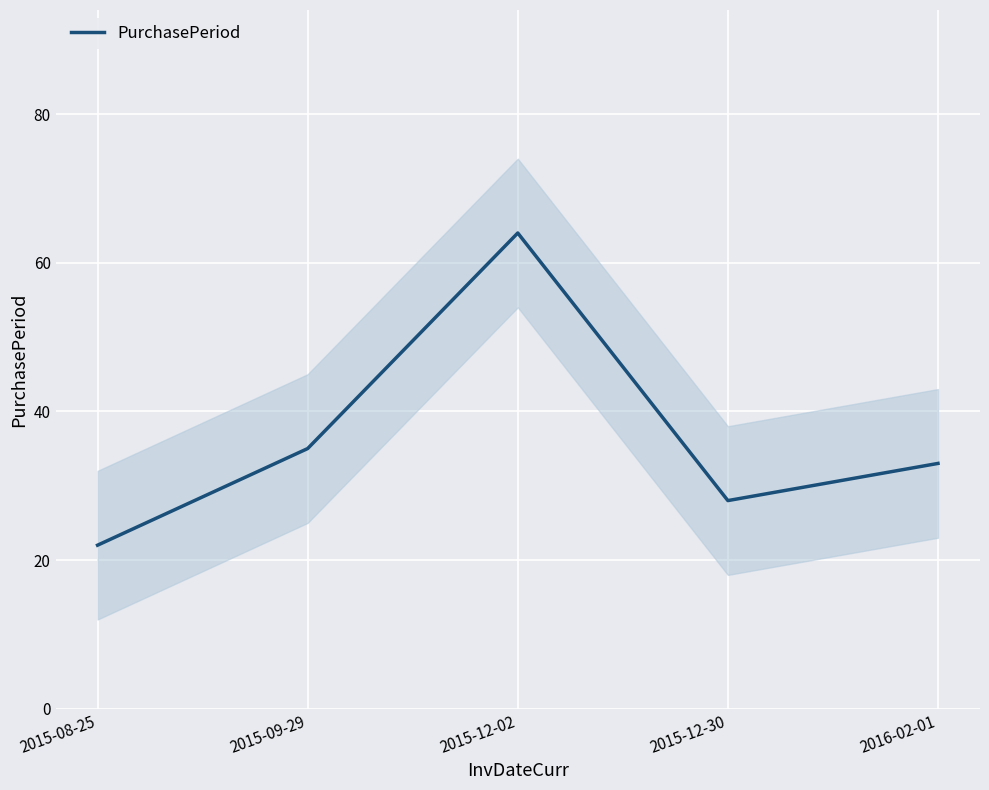

What is the difference between the maximum and minimum values?

42